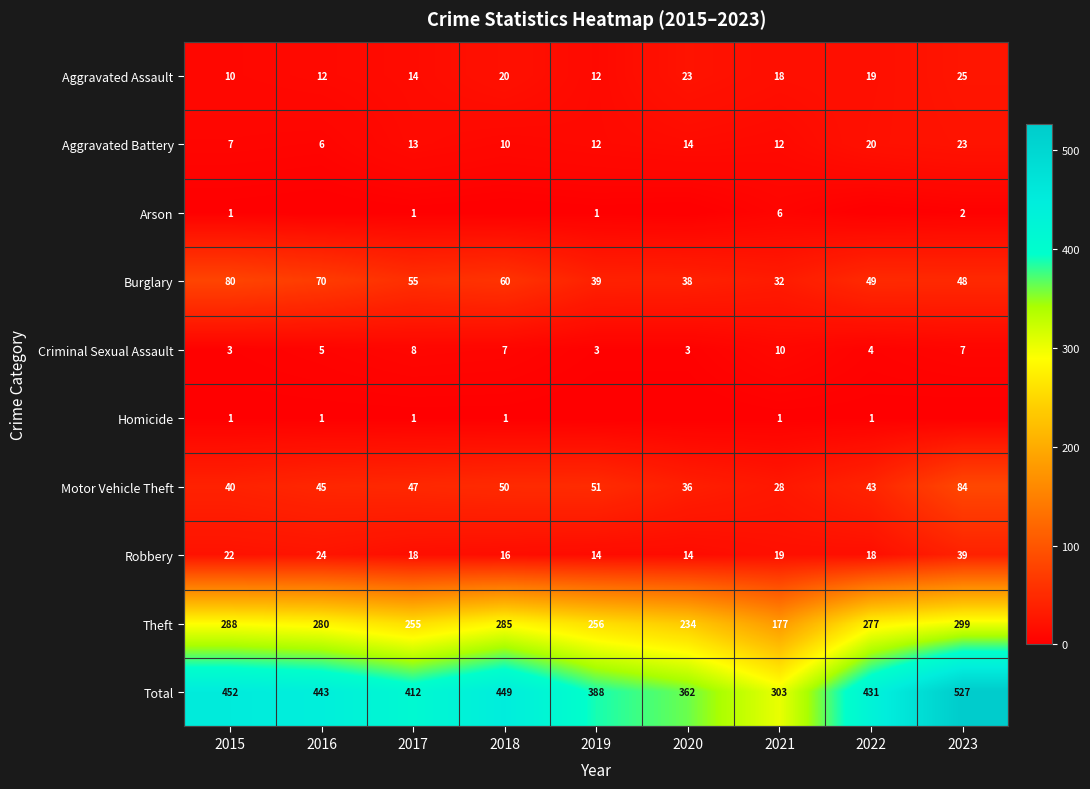

How many data points in Robbery are less than 18?

3